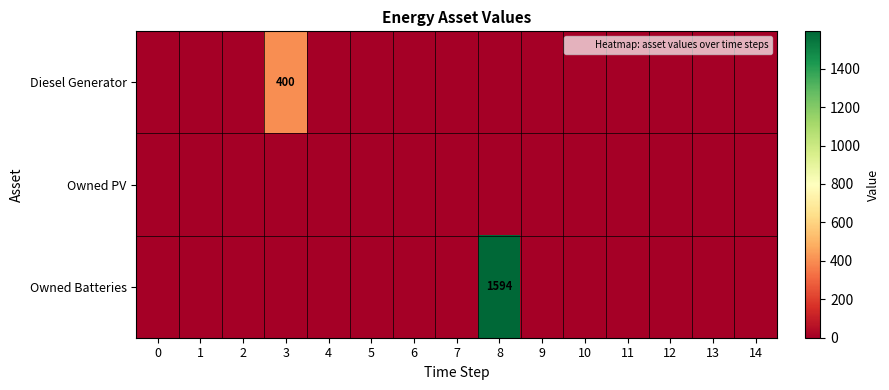

At which category is the sum across all series the highest?

8